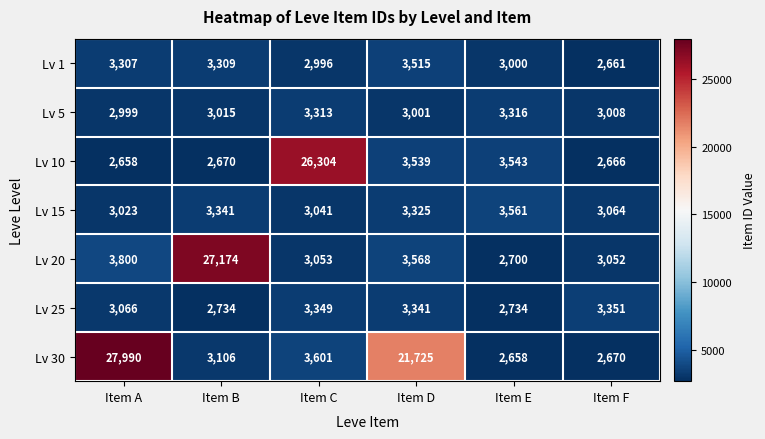

Rank the series by their maximum value, from highest to lowest.

Lv 30, Lv 20, Lv 10, Lv 15, Lv 1, Lv 25, Lv 5